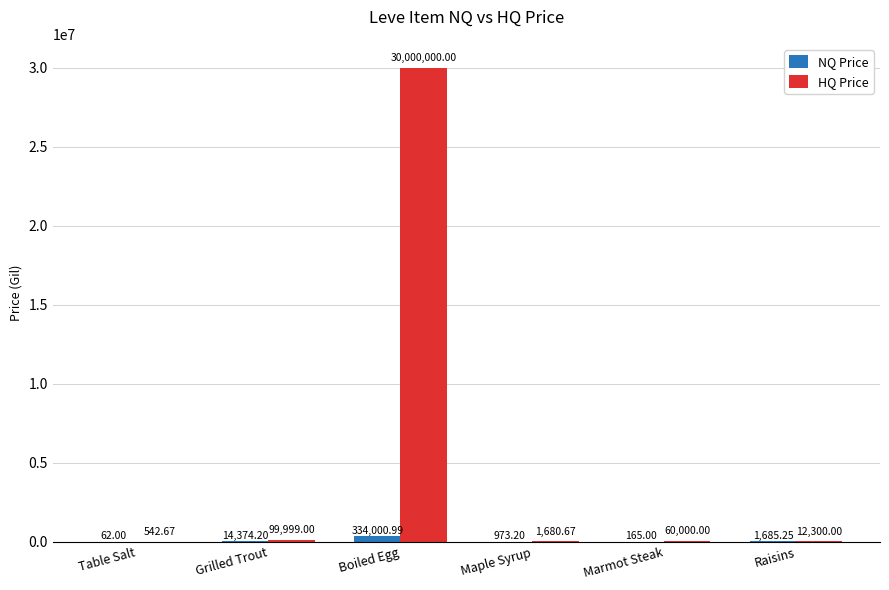

Between Table Salt and Boiled Egg, which series saw the biggest shift?

HQ Price